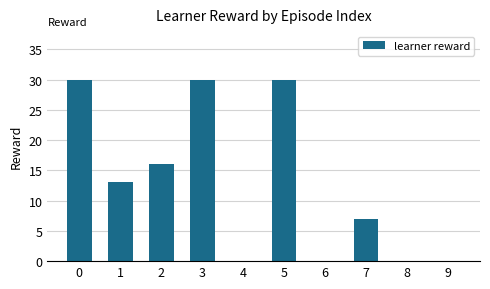

The value at 2 is 9. True or false?

False